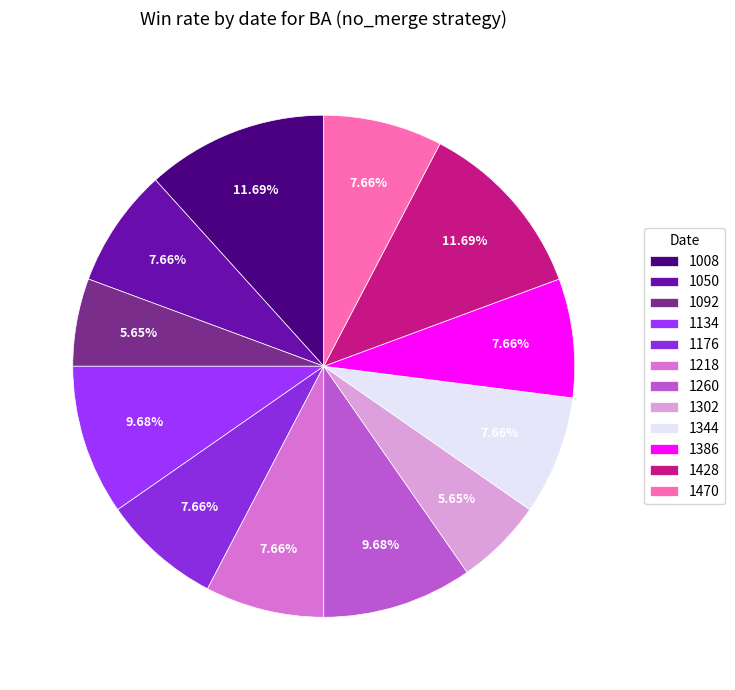

True or false: 1344 accounts for 8% of the total.

True